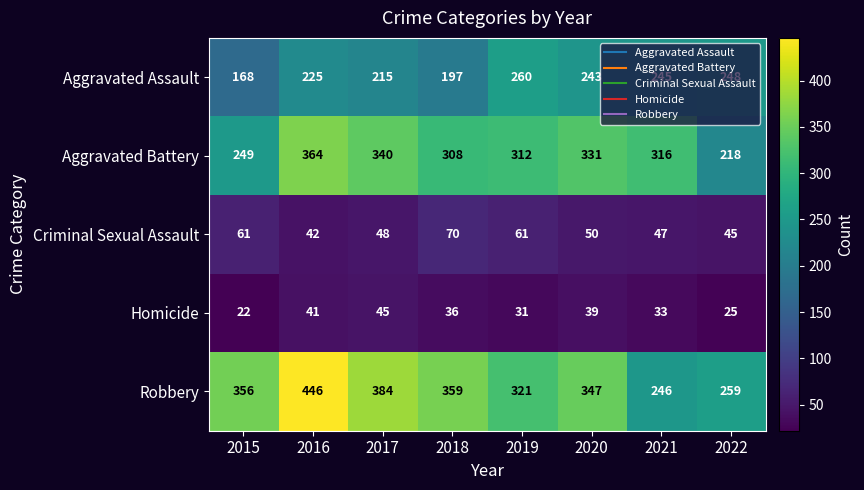

What is the difference between the second highest and second lowest values in the Homicide series?

16